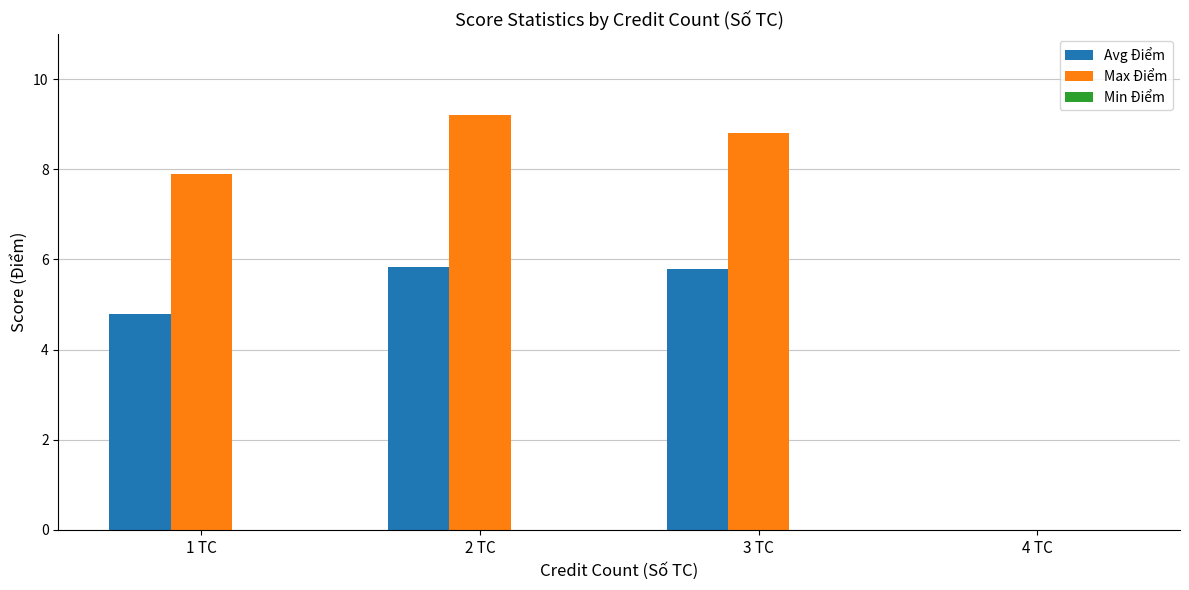

What is the average value of the Avg Điểm series?

4.1